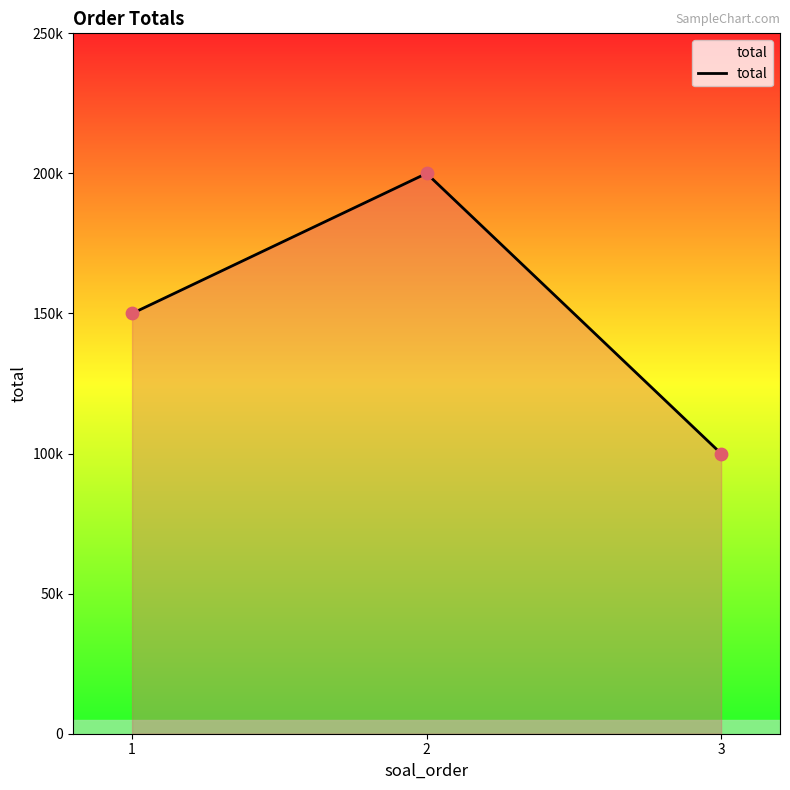

What is the change in value from 1 to 3?

-50000